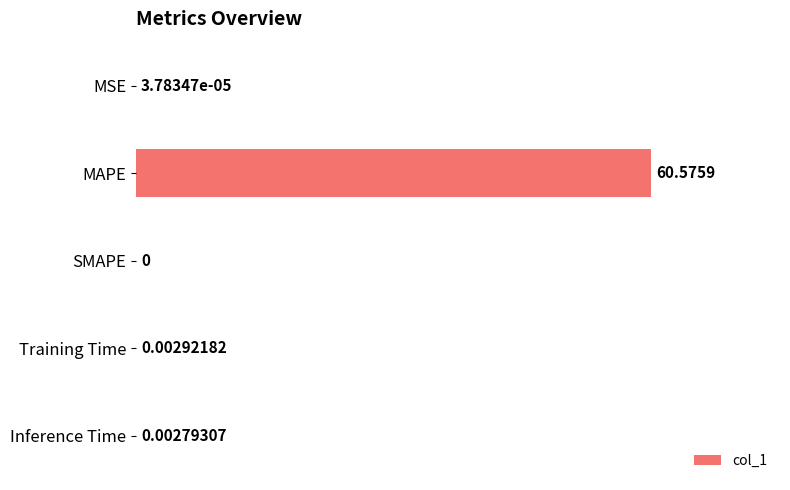

Which label corresponds to the largest value in the chart?

MAPE